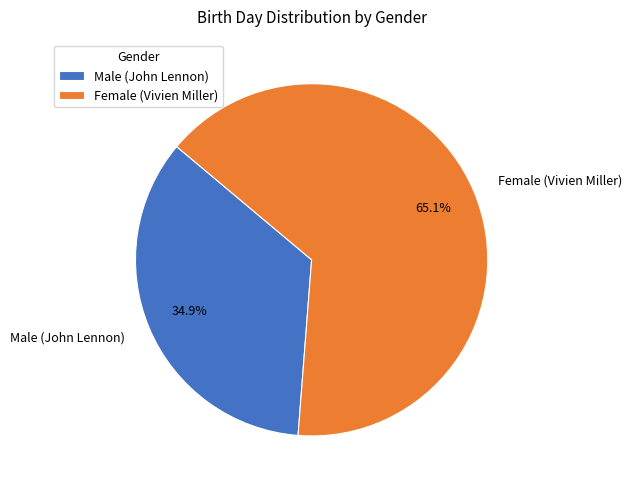

How many slices are in this pie chart?

2